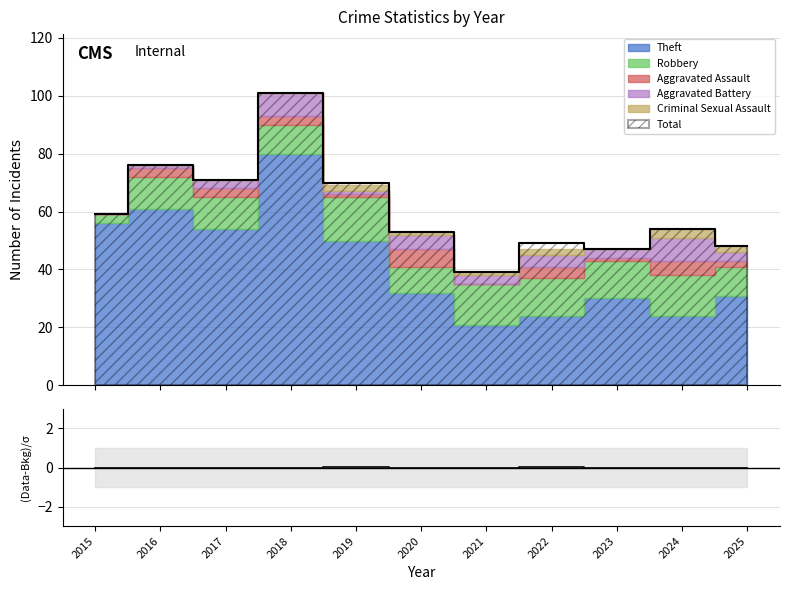

How many values are above zero?

2